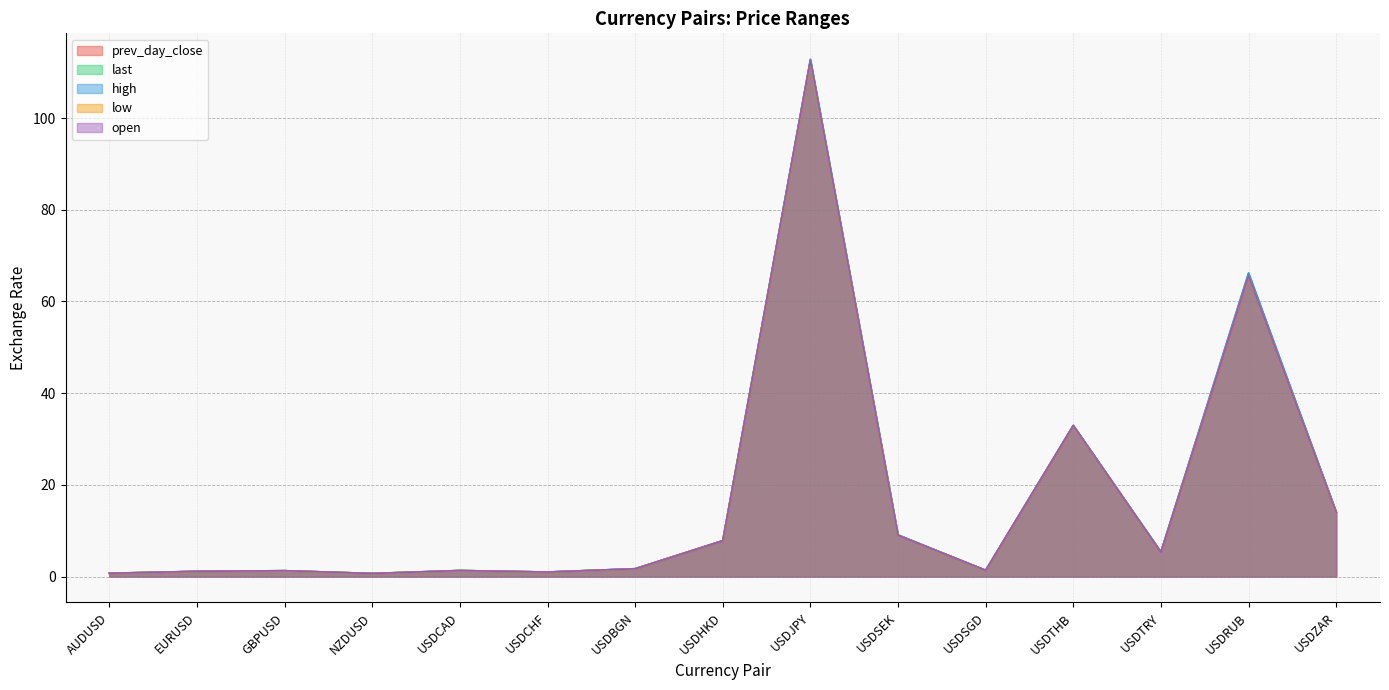

What is the average value of the low series?

17.1